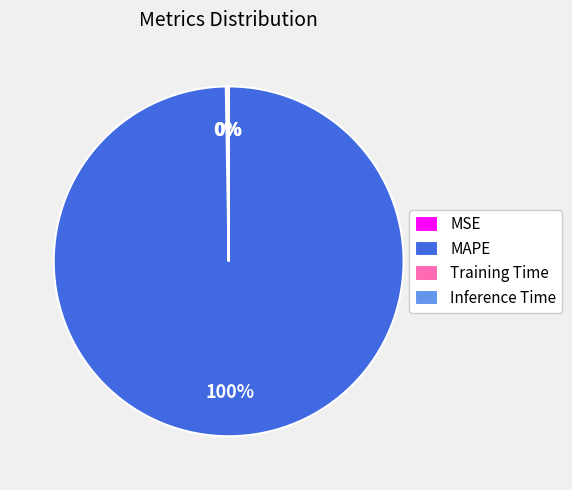

Which slice is the largest?

MAPE